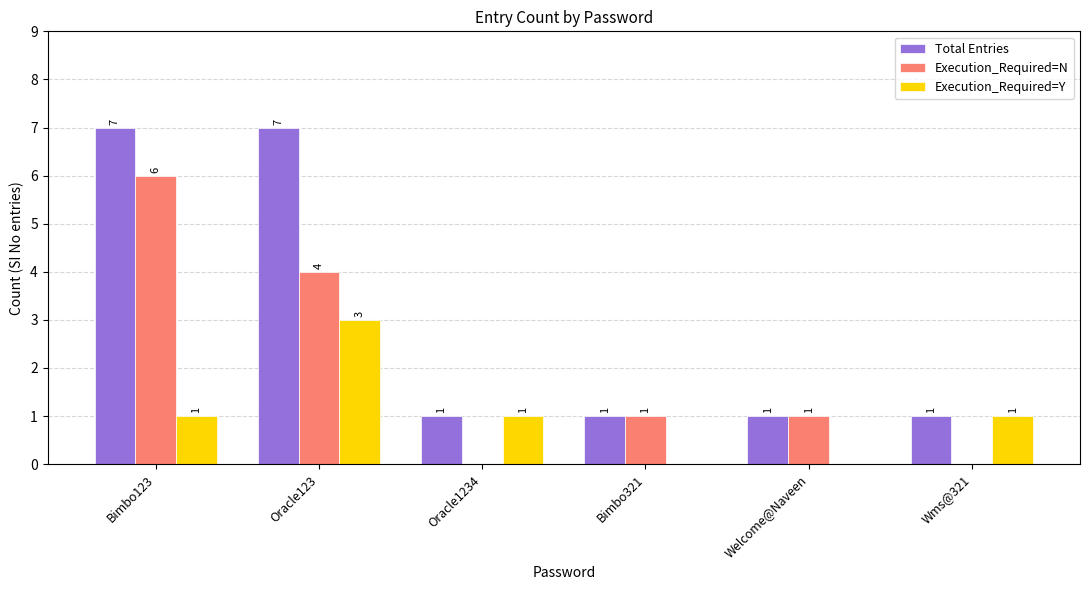

Which series has the largest total across all categories?

Total Entries